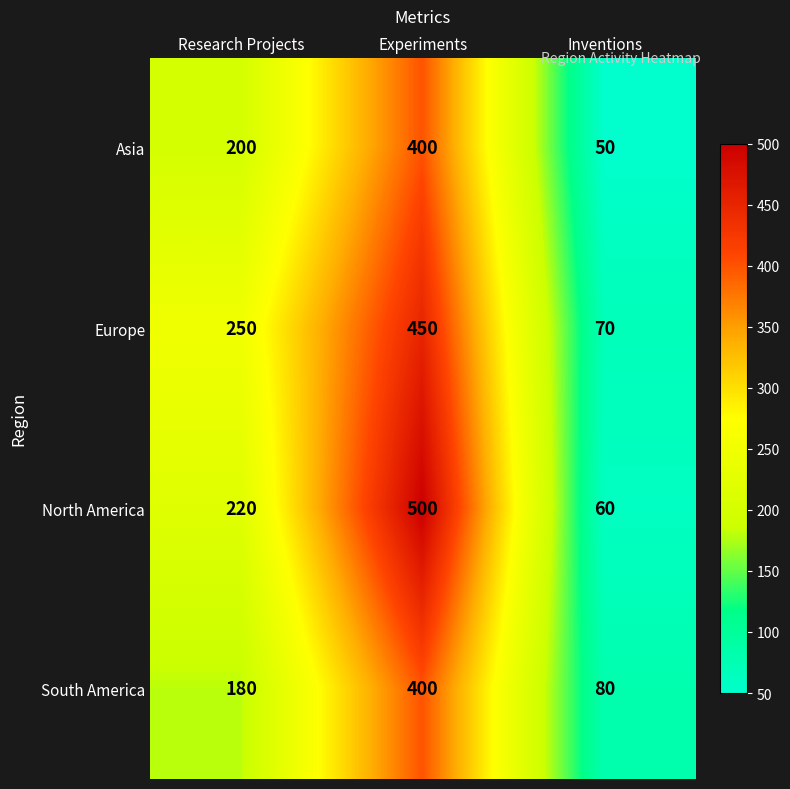

How many categories are shown in the chart?

3